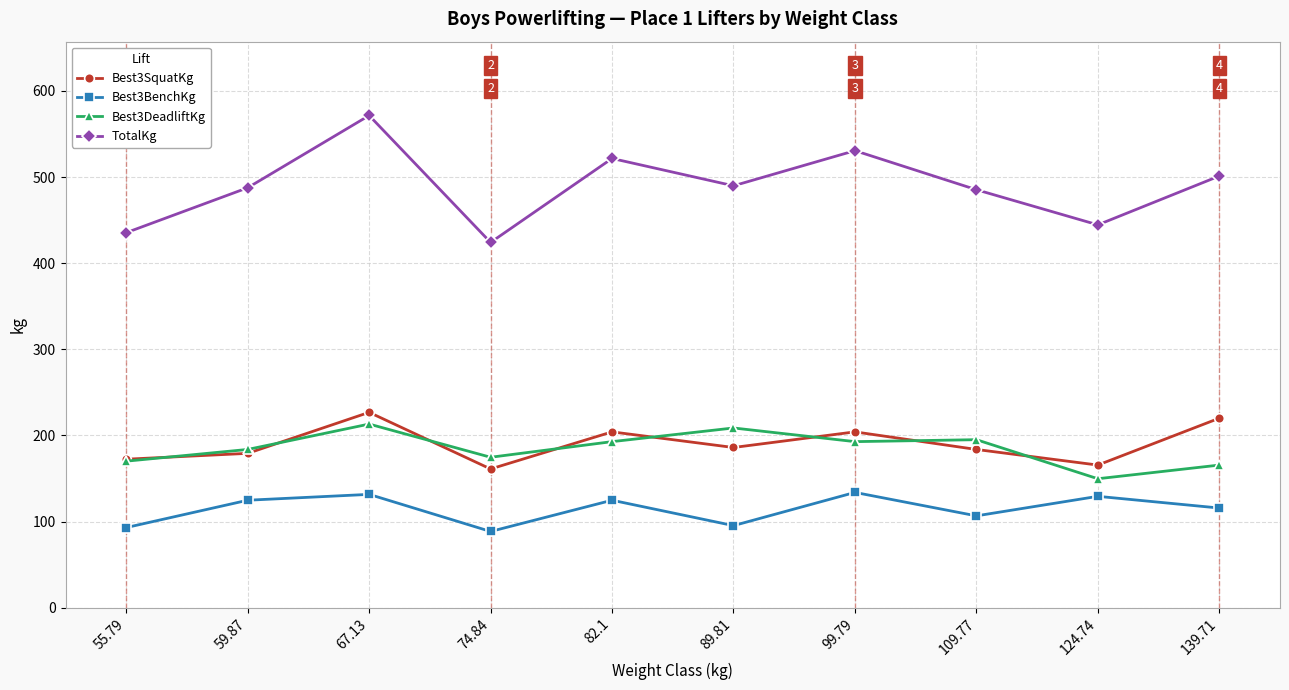

What is the label of the 7th point from the left?

99.79